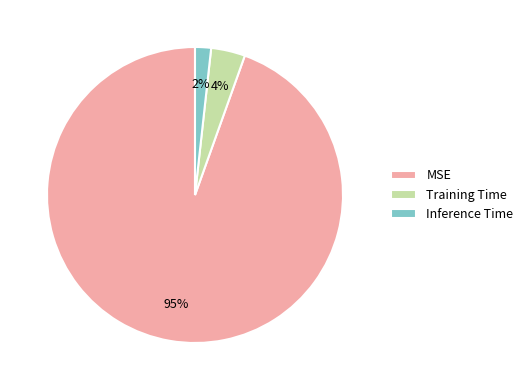

How many slices are in this pie chart?

3